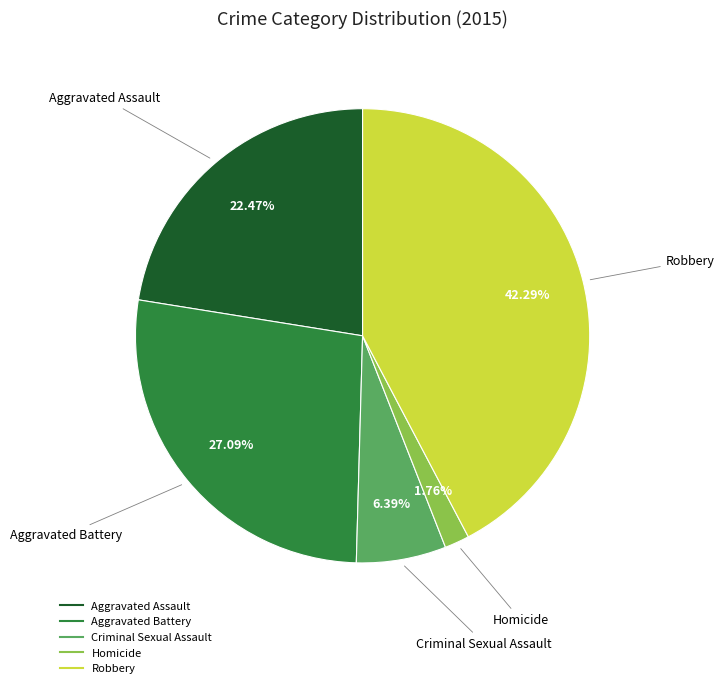

Rank the categories by value from lowest to highest.

Homicide, Criminal Sexual Assault, Aggravated Assault, Aggravated Battery, Robbery